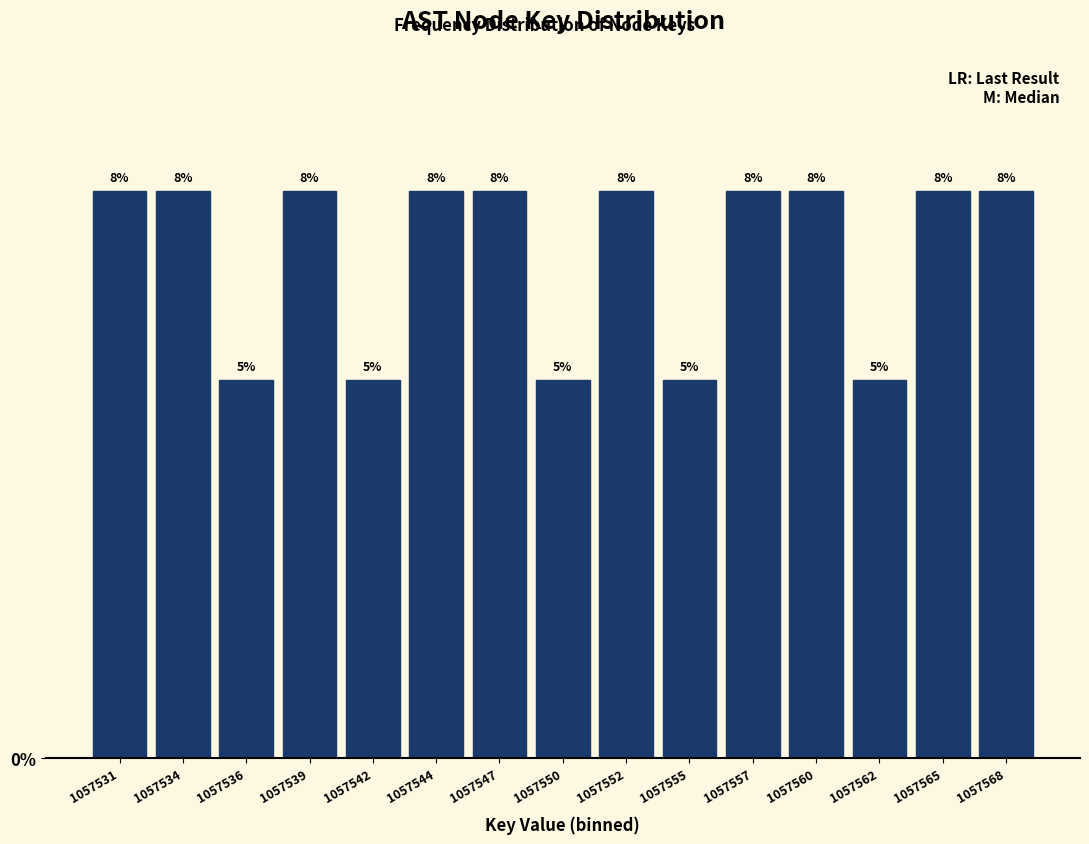

How many bars are there in total?

15